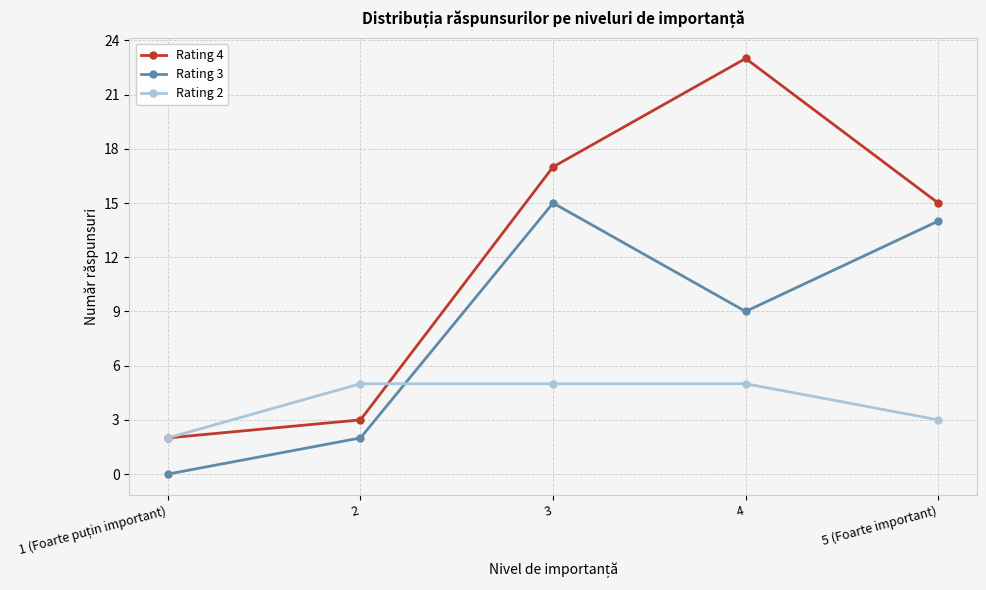

What is the sum of the Rating 2 values at 3 and 5 (Foarte important)?

8